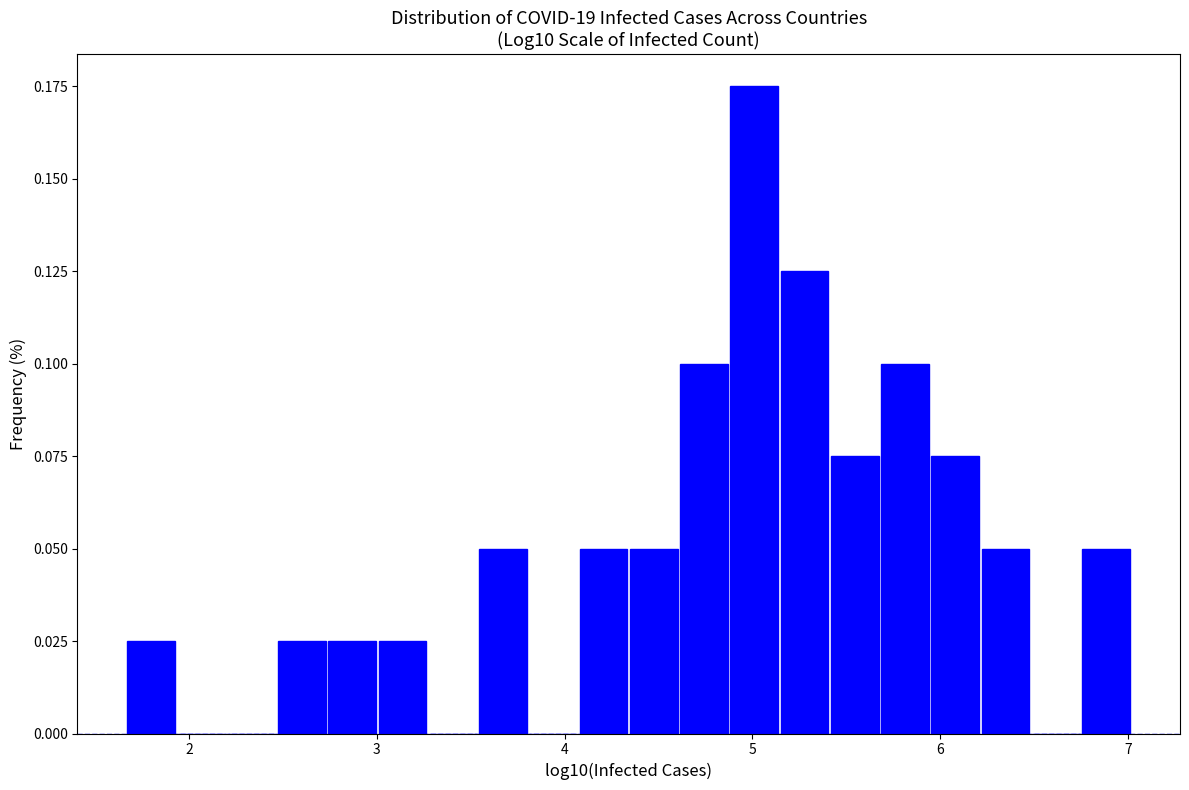

Read against the x-axis, roughly where is the centre of the tallest bar?

5.0